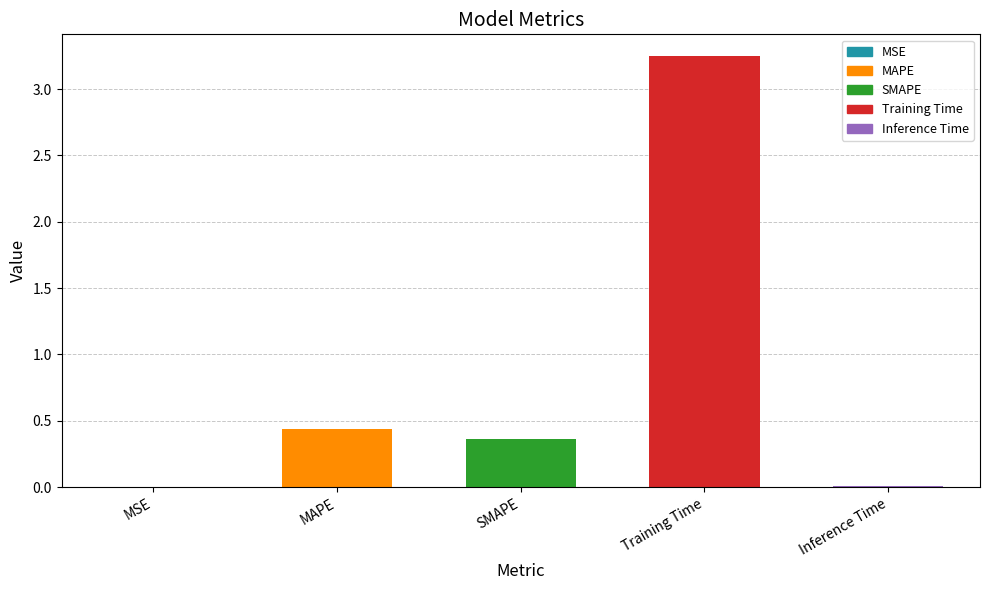

Which category has the highest value across all series?

Training Time